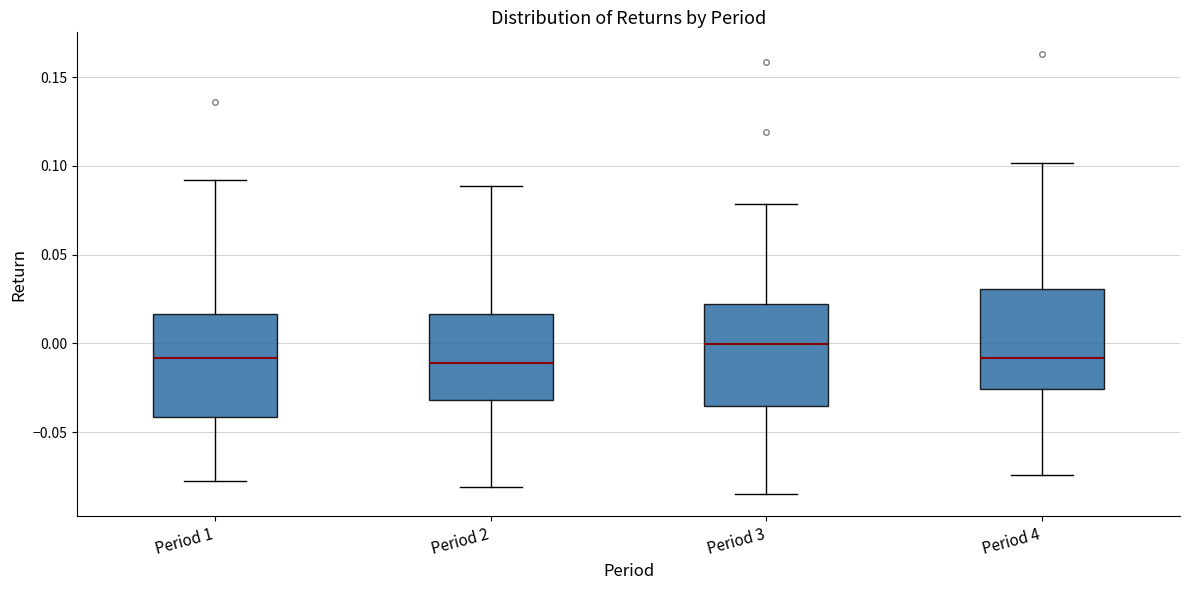

Reading left to right, read every box against the y-axis: the position of its median line, the range the box covers, and the ends of its whiskers. The values are not printed on the chart, so give them approximately, as read against the axis.

Period 1: median -0.010, box -0.040 to 0.015, whiskers -0.080 to 0.090
Period 2: median -0.010, box -0.030 to 0.015, whiskers -0.080 to 0.090
Period 3: median 0.000, box -0.035 to 0.020, whiskers -0.085 to 0.080
Period 4: median -0.010, box -0.025 to 0.030, whiskers -0.075 to 0.100